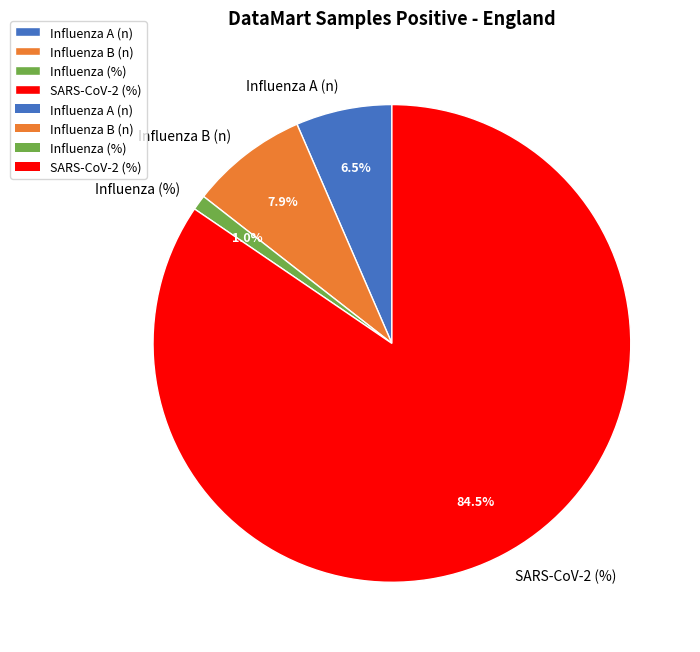

Rank the categories by value from lowest to highest.

Influenza (%), Influenza A (n), Influenza B (n), SARS-CoV-2 (%)